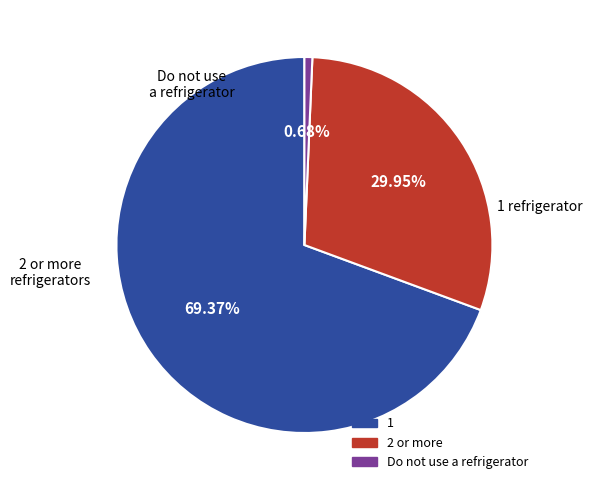

Count the number of slices in the pie.

3